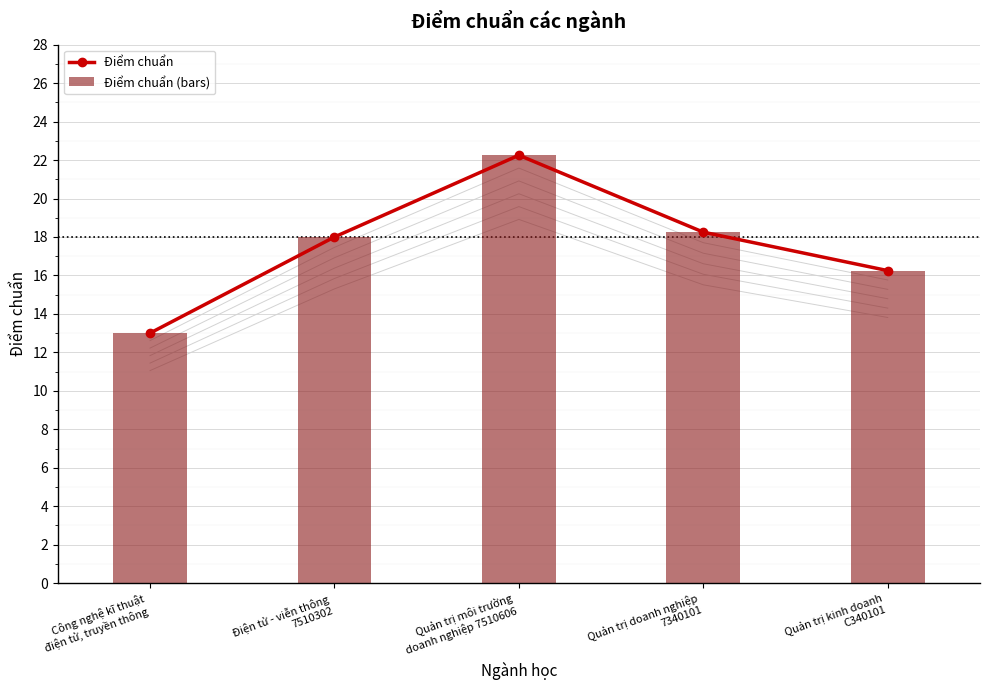

Which series has the largest total across all categories?

Điểm chuẩn